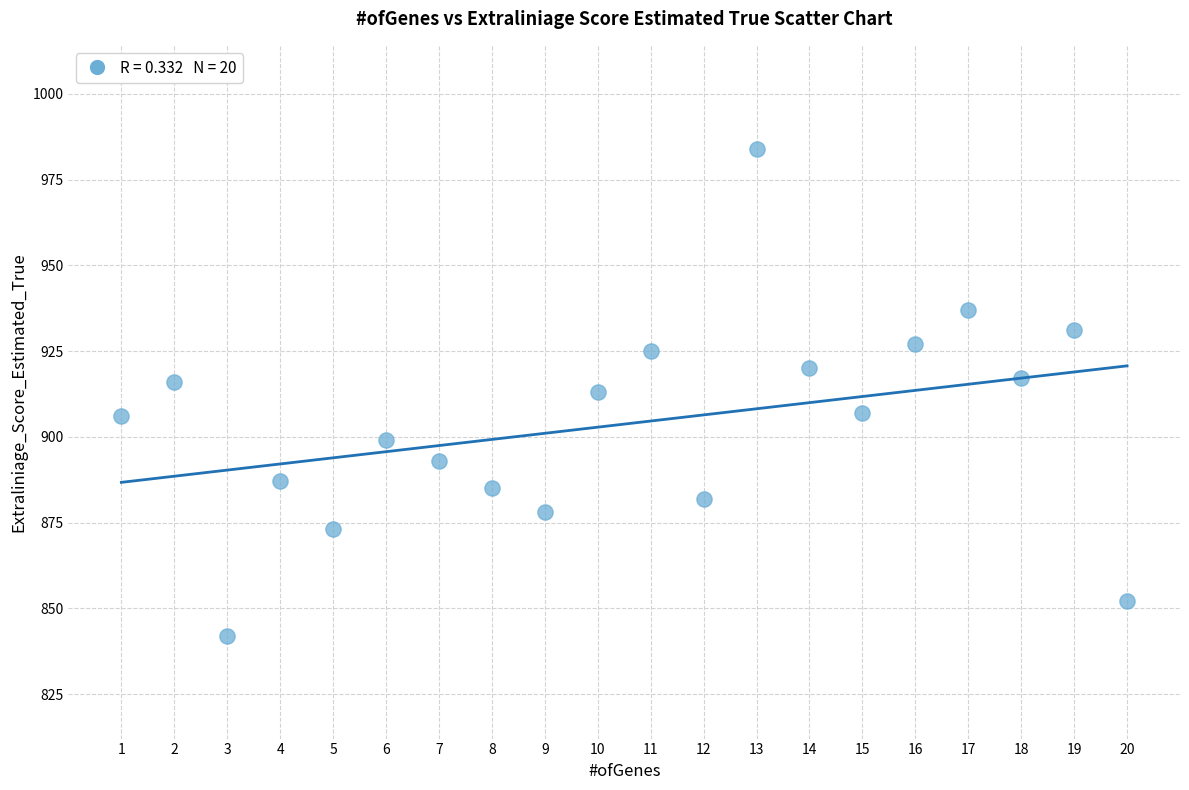

What is the range of X values (max minus min)?

19